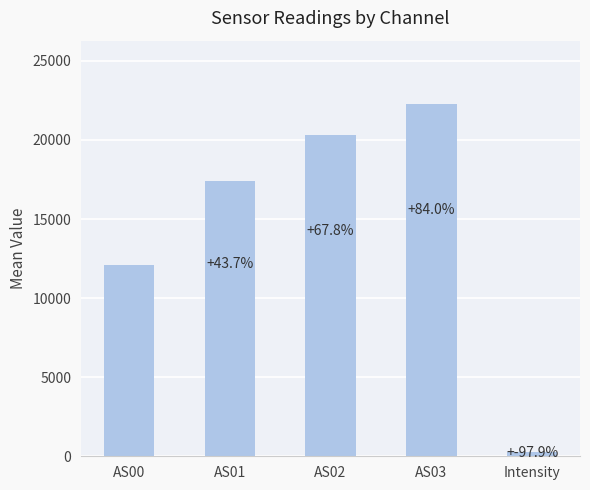

Are the bars horizontal?

No